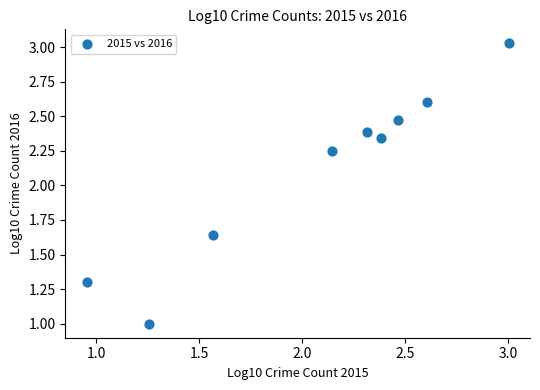

What is the range of Y values (max minus min)?

2.0